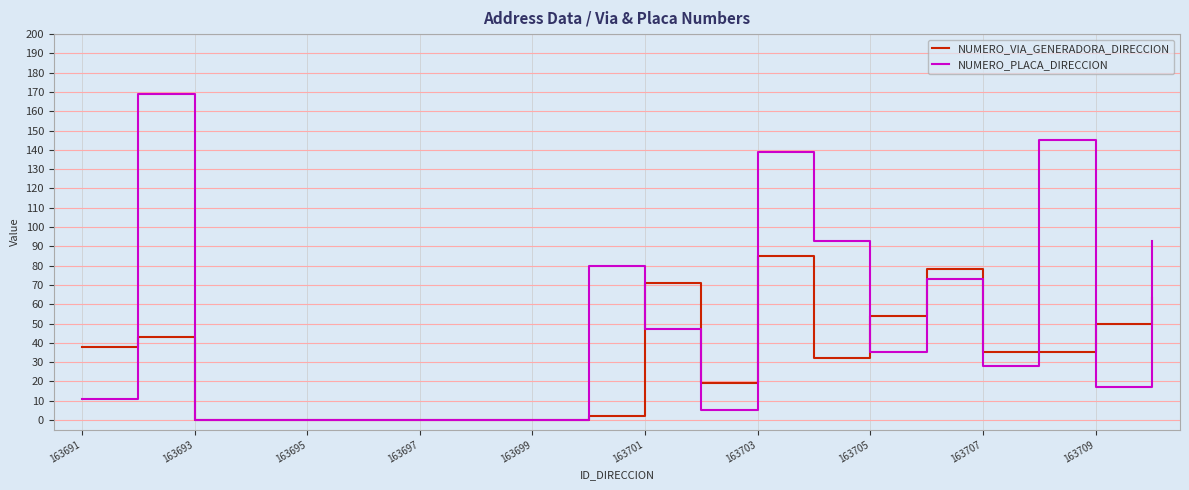

True or false: NUMERO_PLACA_DIRECCION and NUMERO_VIA_GENERADORA_DIRECCION intersect in this chart.

True